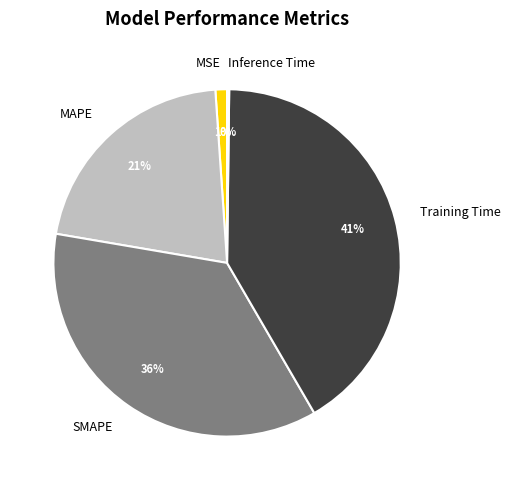

Is the sum of MSE and Training Time greater than half?

No